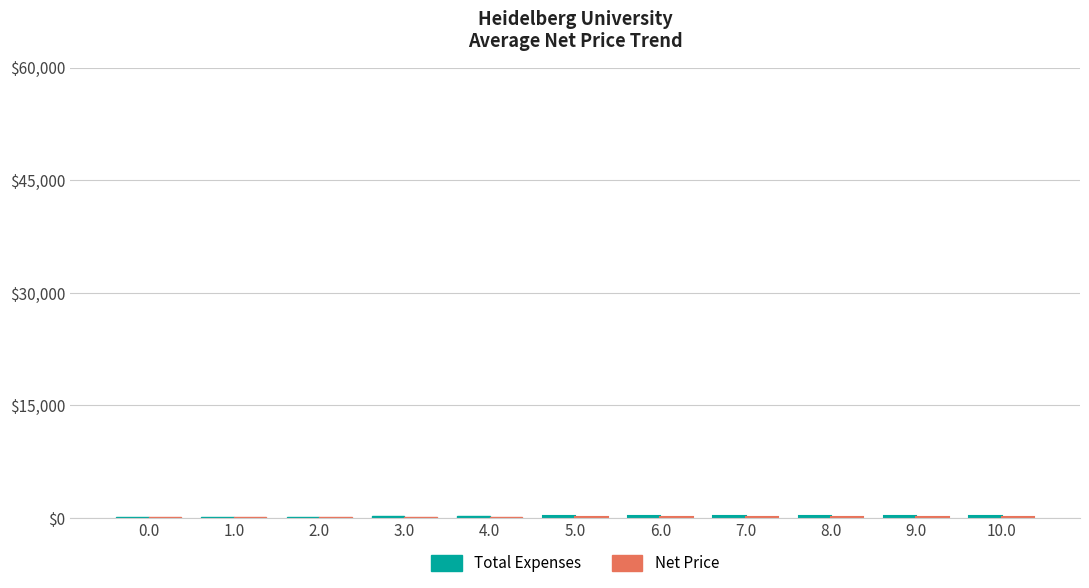

How many data points does each series have?

11